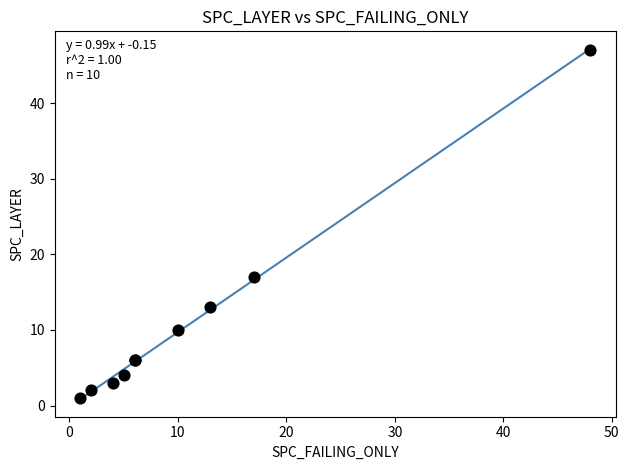

What Y value in the scatter plot is closest to 24?

17